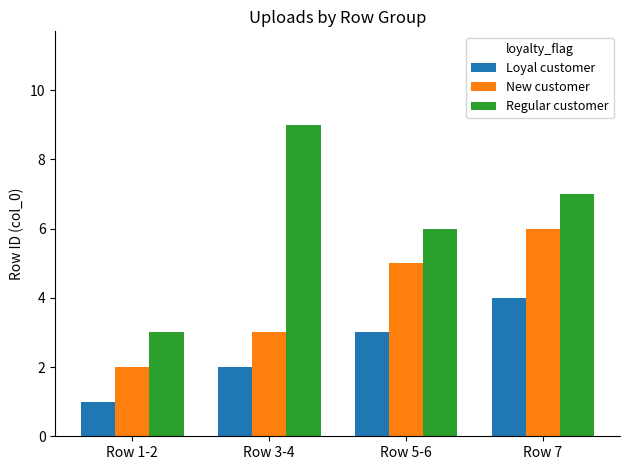

What is the minimum value for Loyal customer?

1